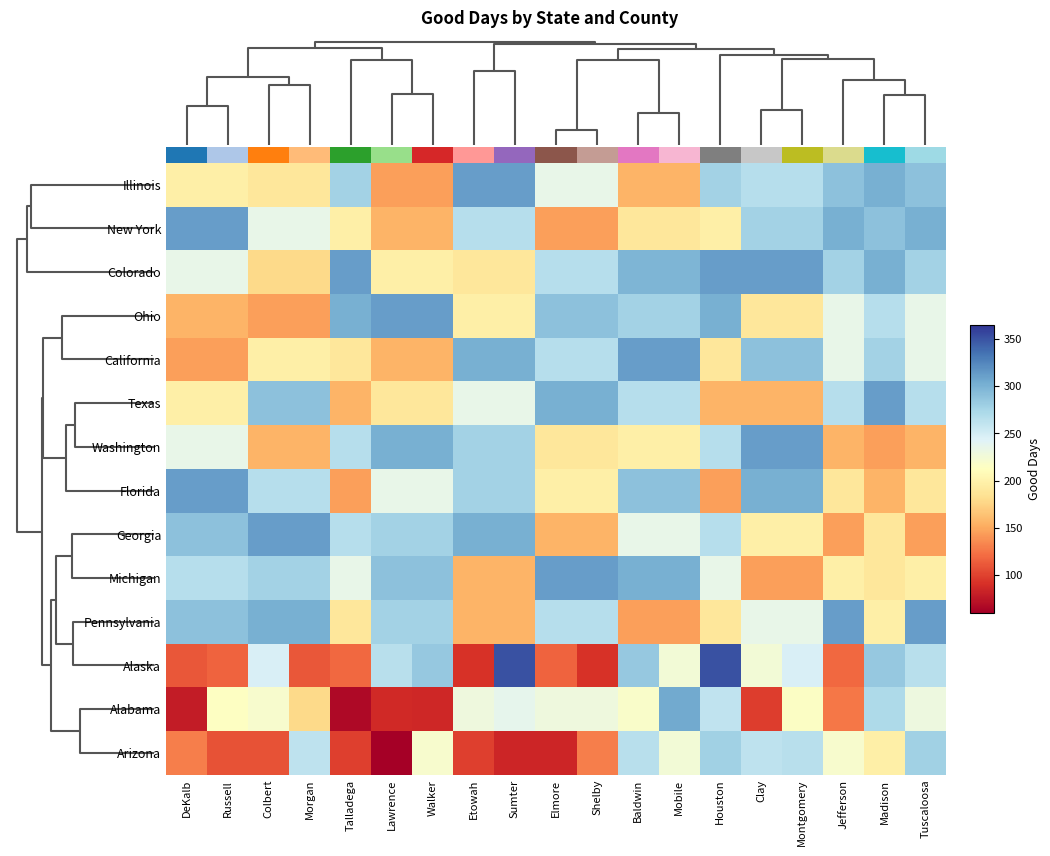

How many distinct data groups are displayed?

14